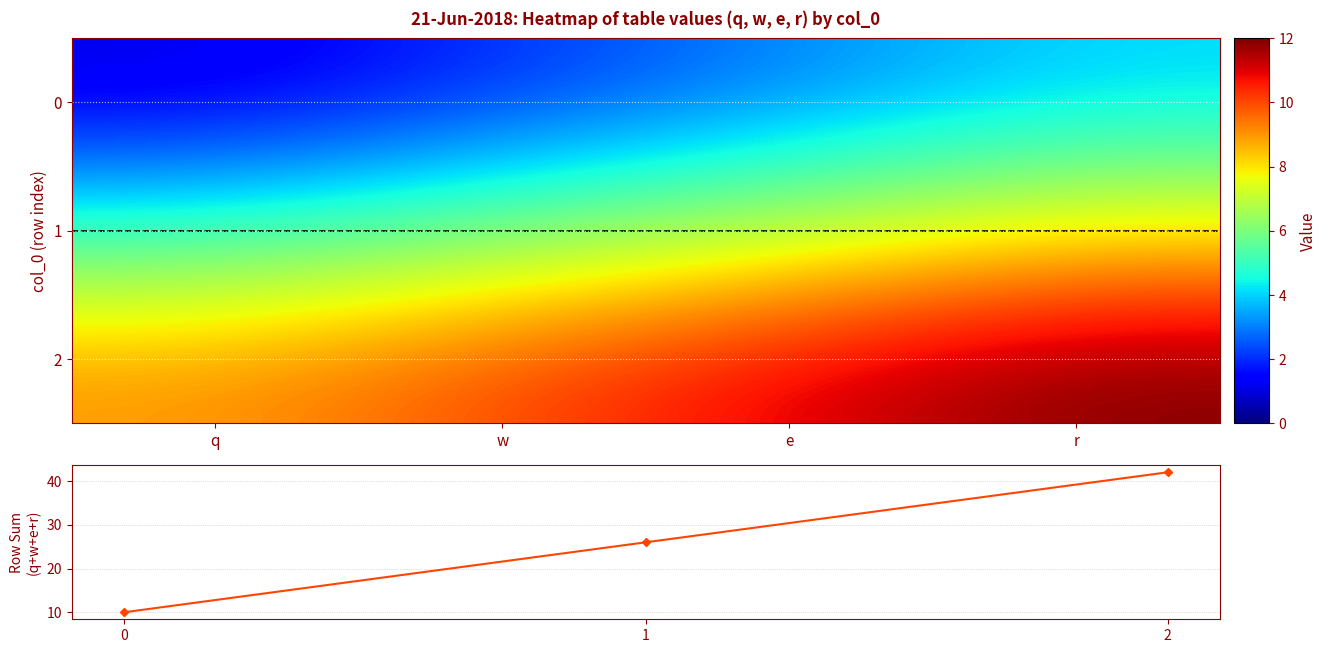

Is the value of 2 at e greater than the value of 0 at q?

Yes